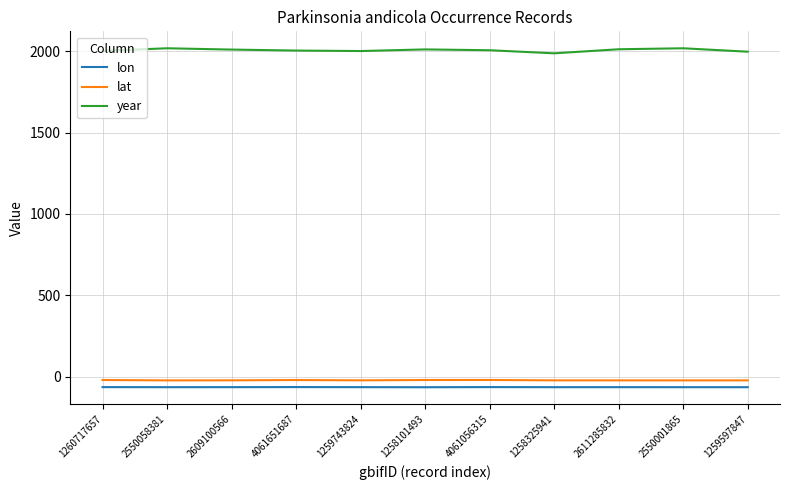

What is the maximum value for lon?

-64.9